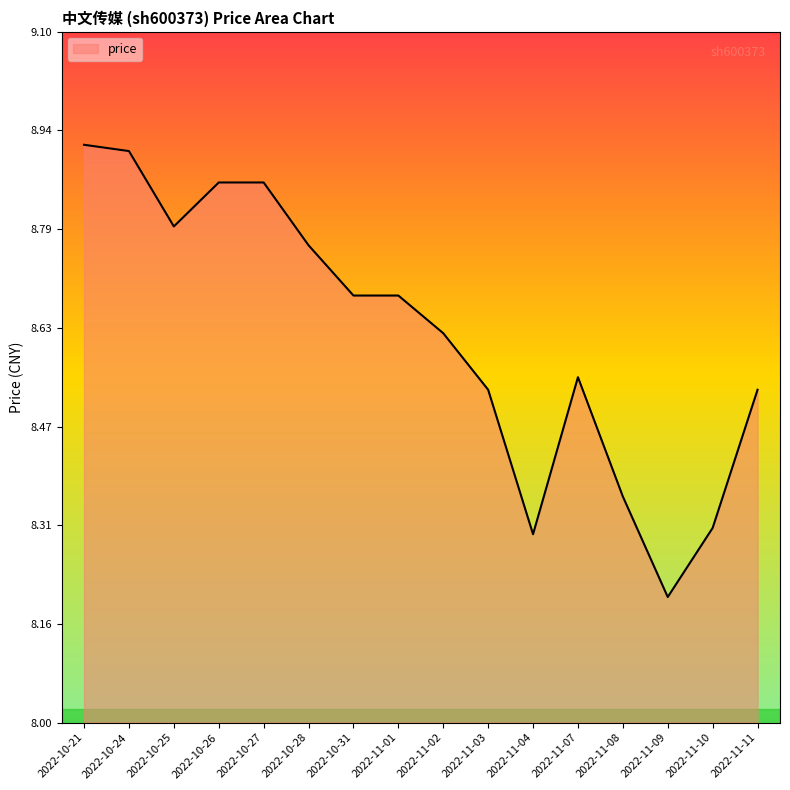

At which category does the chart reach its minimum across all series?

2022-11-09